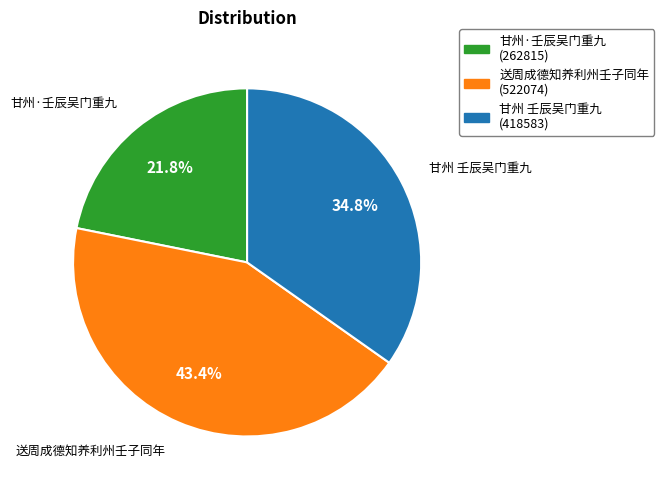

Rank the categories by value from highest to lowest.

送周成德知养利州壬子同年, 甘州 壬辰吴门重九, 甘州·壬辰吴门重九